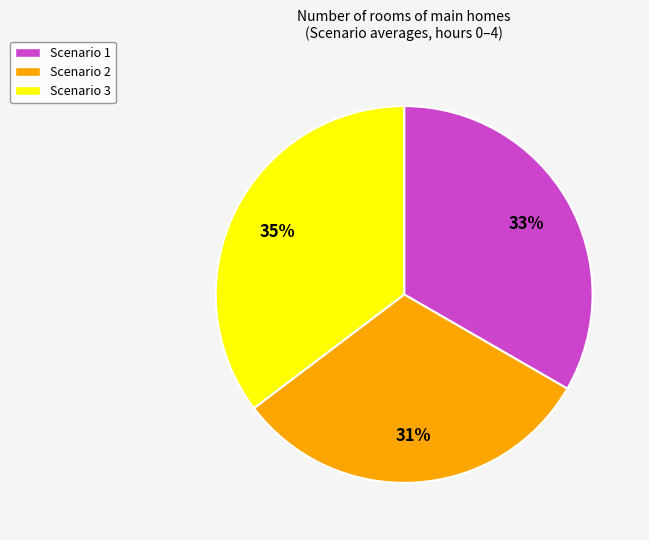

Count the number of slices in the pie.

3